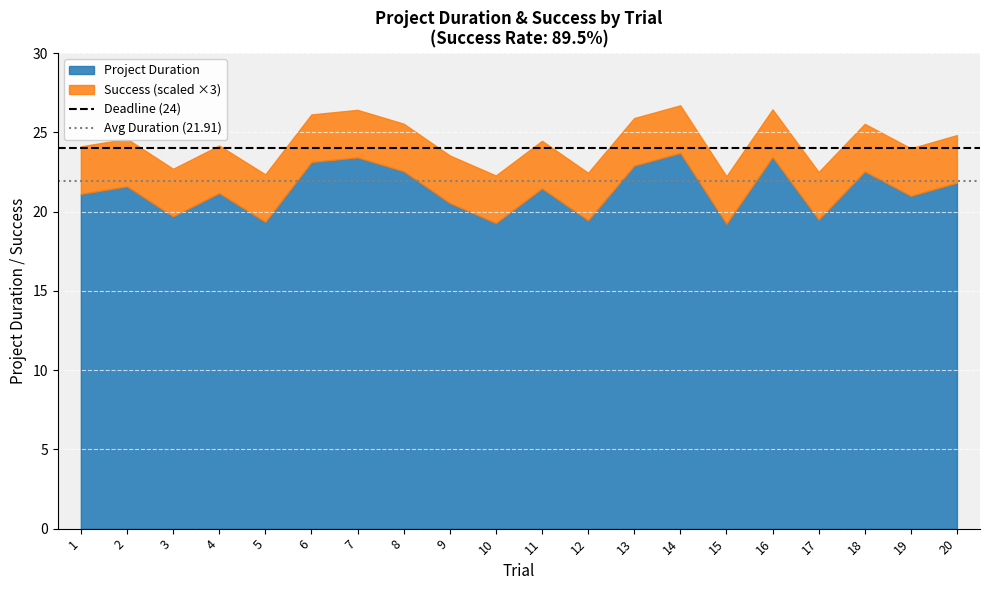

What is the value of the Avg Duration (21.91) point at the 1st from the left?

21.9